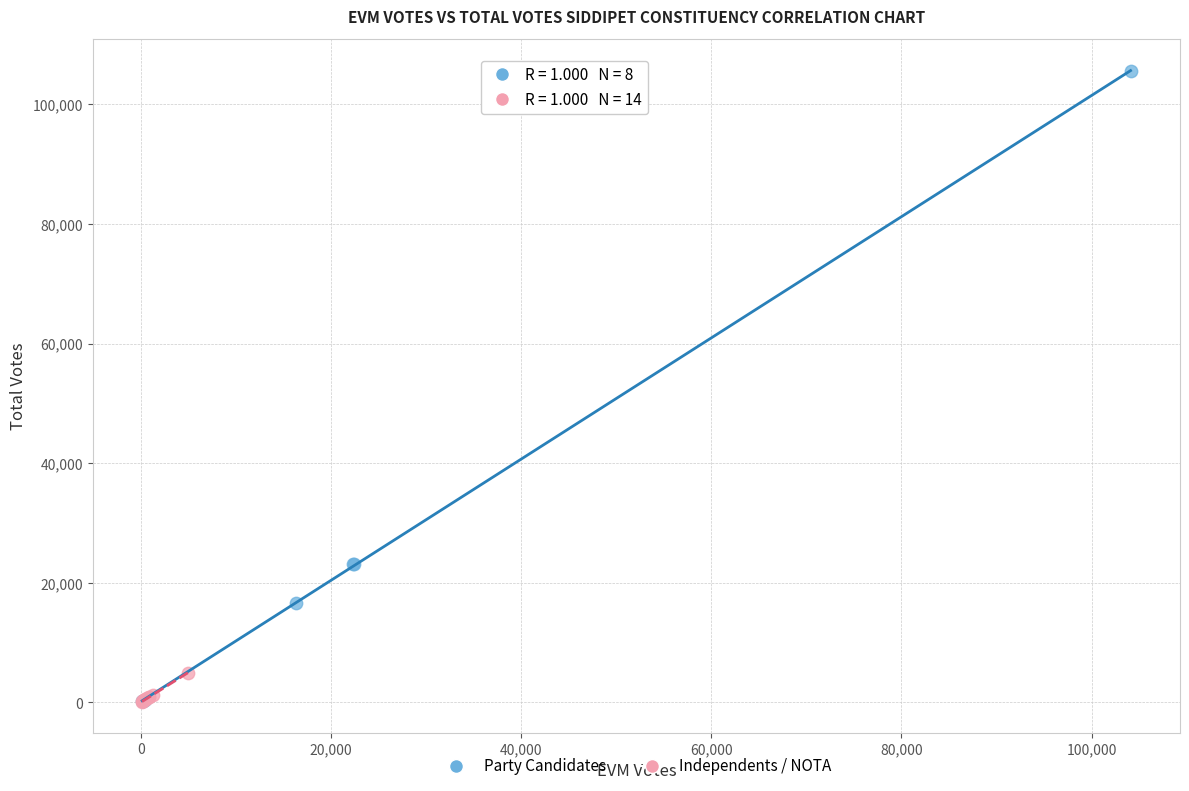

Which series has the largest Y range (max minus min)?

Party Candidates